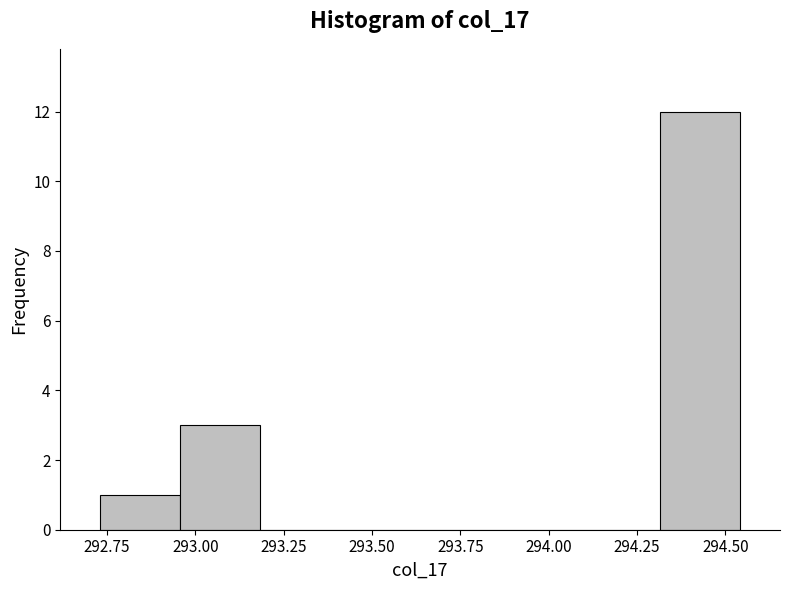

Reading left to right, list every bar in this chart as the range it spans on the x-axis followed by its height. Neither the bar edges nor the heights are printed on the chart, so give them approximately, as read against the axes.

292.75 to 292.95: 1
292.95 to 293.20: 3
293.20 to 293.40: 0
293.40 to 293.65: 0
293.65 to 293.85: 0
293.85 to 294.10: 0
294.10 to 294.30: 0
294.30 to 294.55: 12